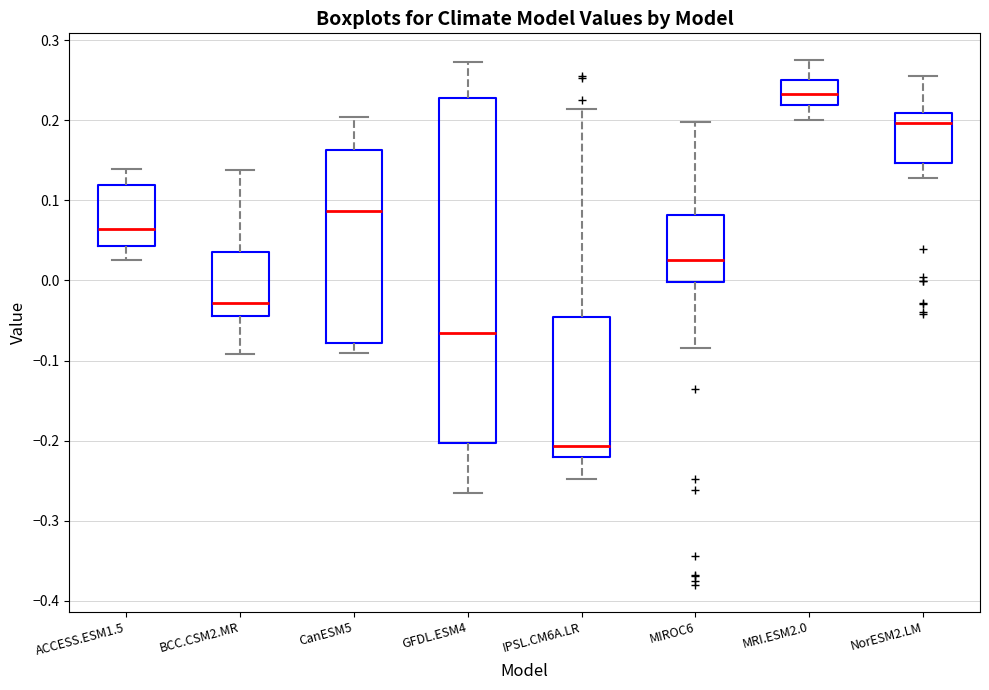

Reading left to right, read every box against the y-axis: the position of its median line, the range the box covers, and the ends of its whiskers. The values are not printed on the chart, so give them approximately, as read against the axis.

ACCESS.ESM1.5: median 0.06, box 0.04 to 0.12, whiskers 0.03 to 0.14
BCC.CSM2.MR: median -0.03, box -0.04 to 0.04, whiskers -0.09 to 0.14
CanESM5: median 0.09, box -0.08 to 0.16, whiskers -0.09 to 0.20
GFDL.ESM4: median -0.07, box -0.20 to 0.23, whiskers -0.27 to 0.27
IPSL.CM6A.LR: median -0.21, box -0.22 to -0.05, whiskers -0.25 to 0.21
MIROC6: median 0.03, box 0.00 to 0.08, whiskers -0.08 to 0.20
MRI.ESM2.0: median 0.23, box 0.22 to 0.25, whiskers 0.20 to 0.28
NorESM2.LM: median 0.20, box 0.15 to 0.21, whiskers 0.13 to 0.26